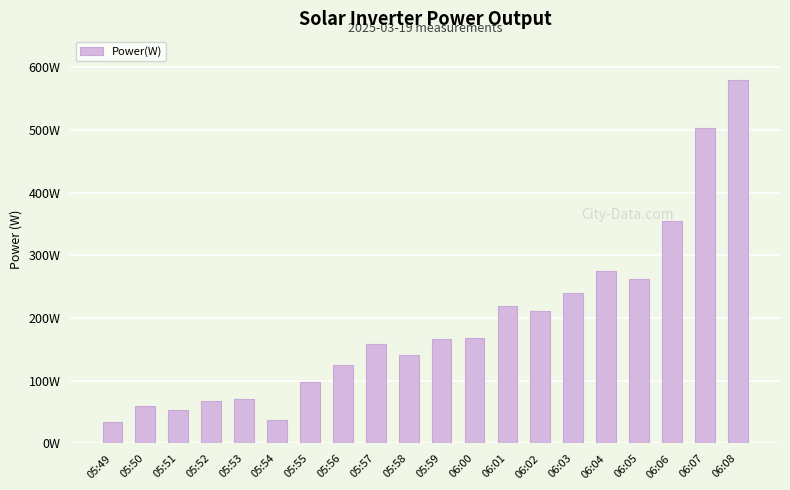

Does the chart contain any negative values?

No